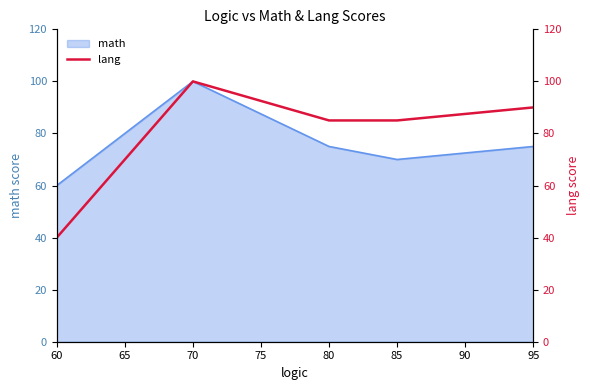

What is the difference between the maximum and minimum values?

60